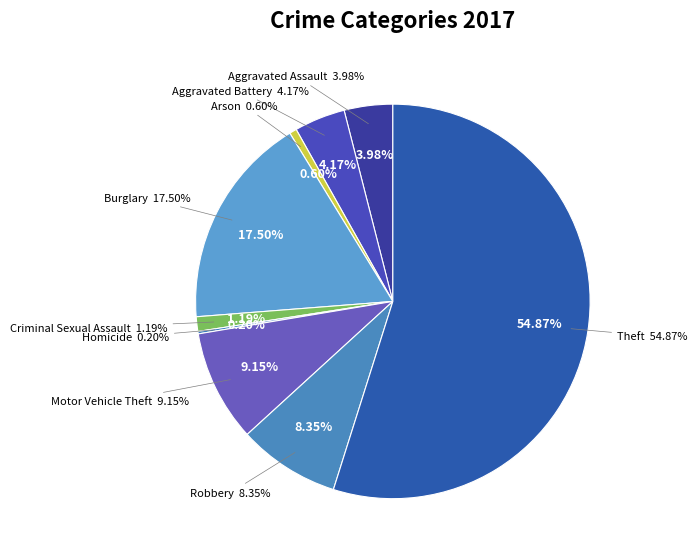

What is the ratio of the value at Criminal Sexual Assault to the value at Homicide?

6.0